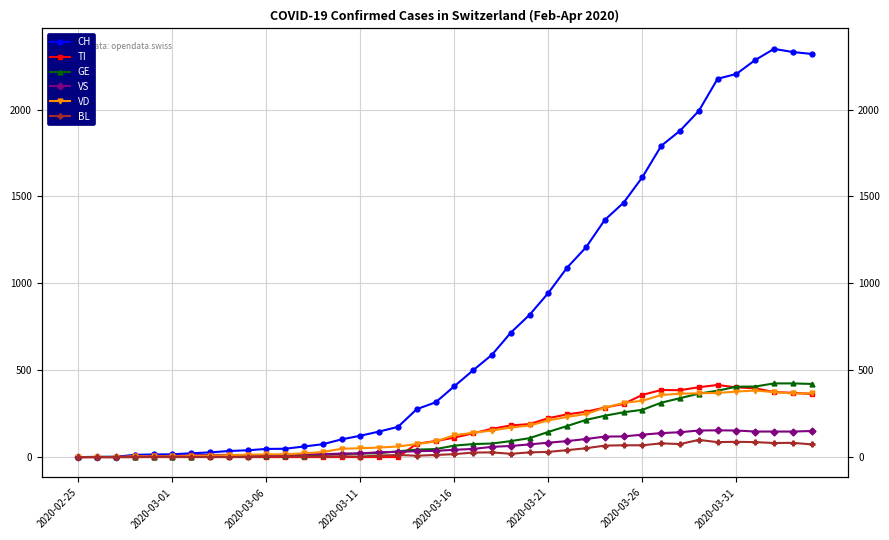

Which series has the widest spread of values?

CH